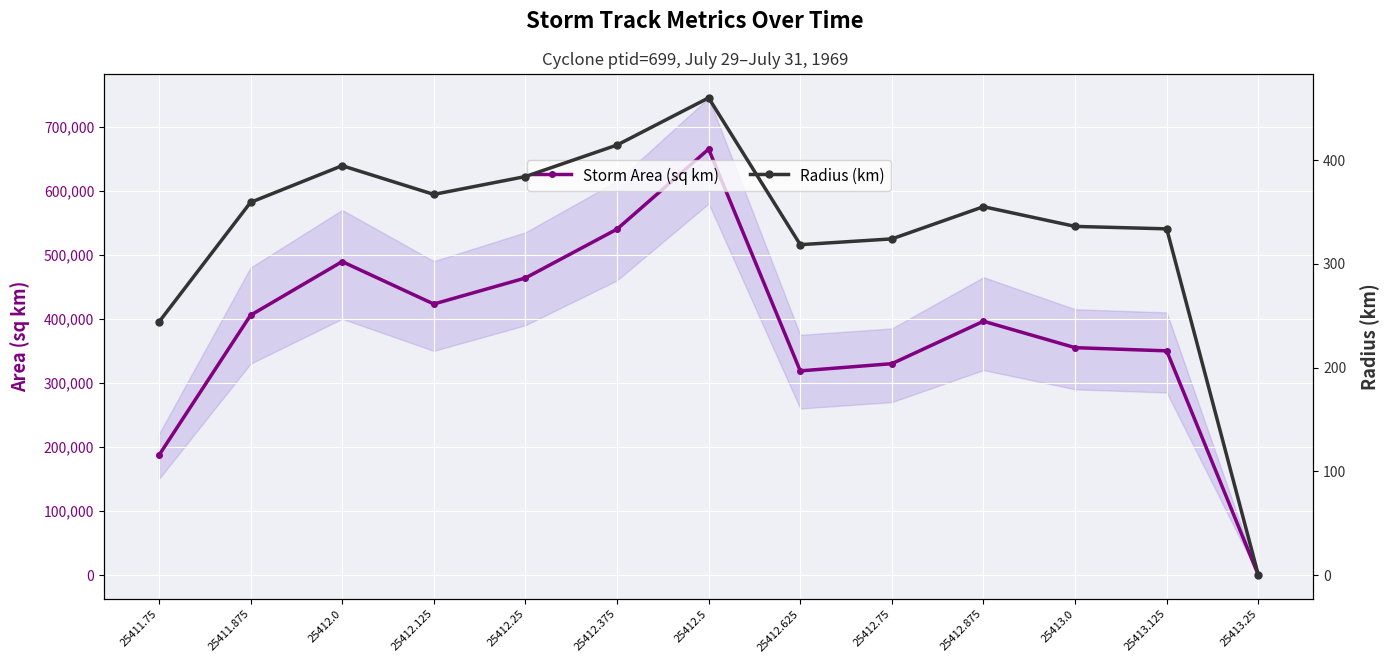

At which label does Storm Area (sq km) first exceed 396250?

25411.875